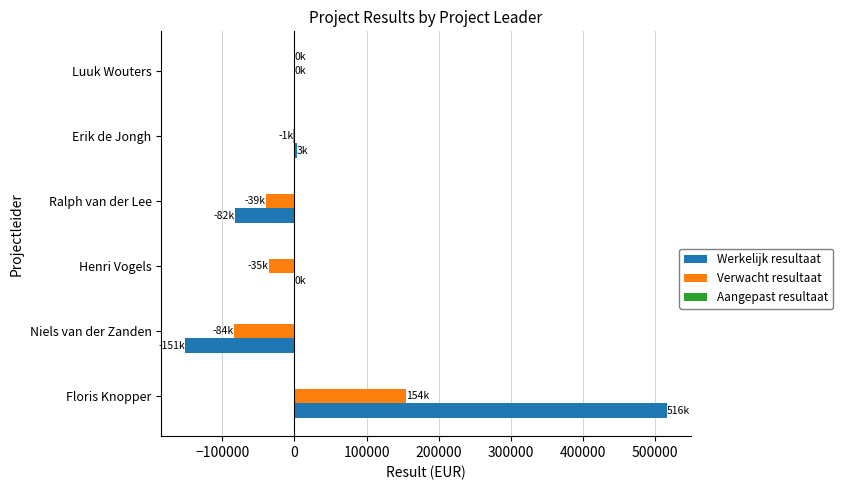

What is the total value across all series at Floris Knopper?

669931